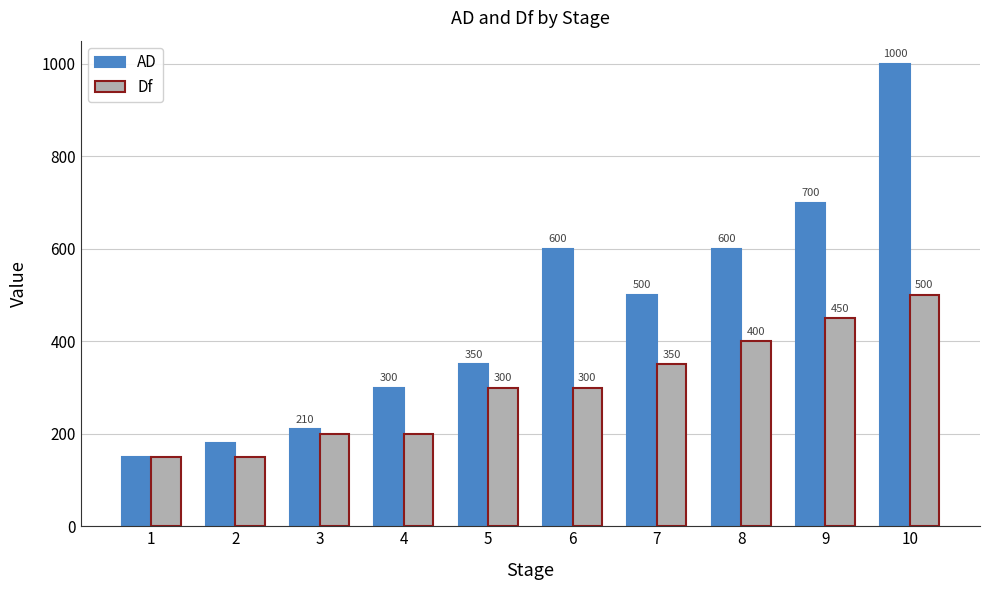

Is the value of Df at 3 greater than the value of AD at 8?

No